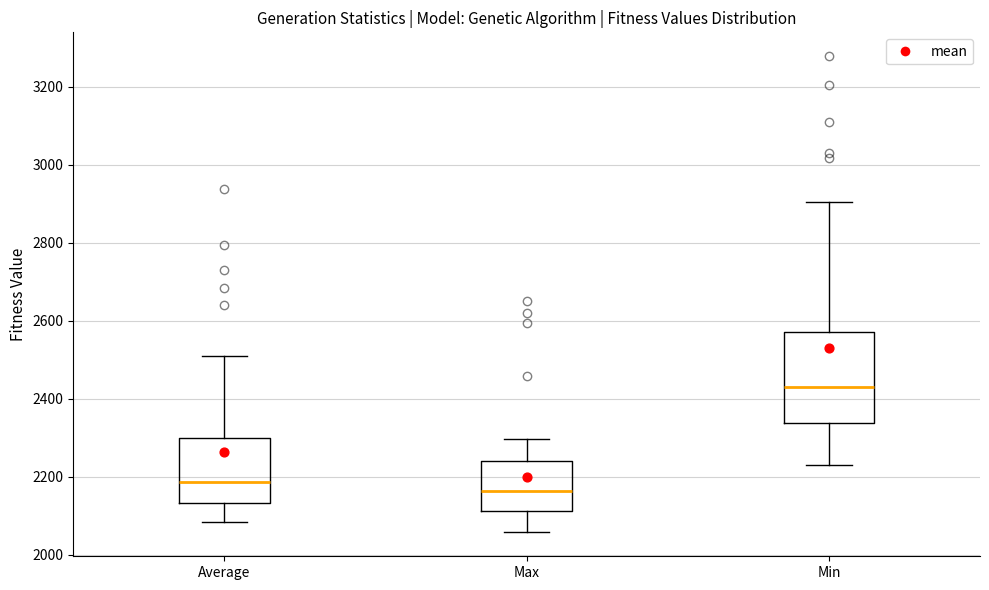

Which box is the tallest, from its lower edge to its upper edge?

Min